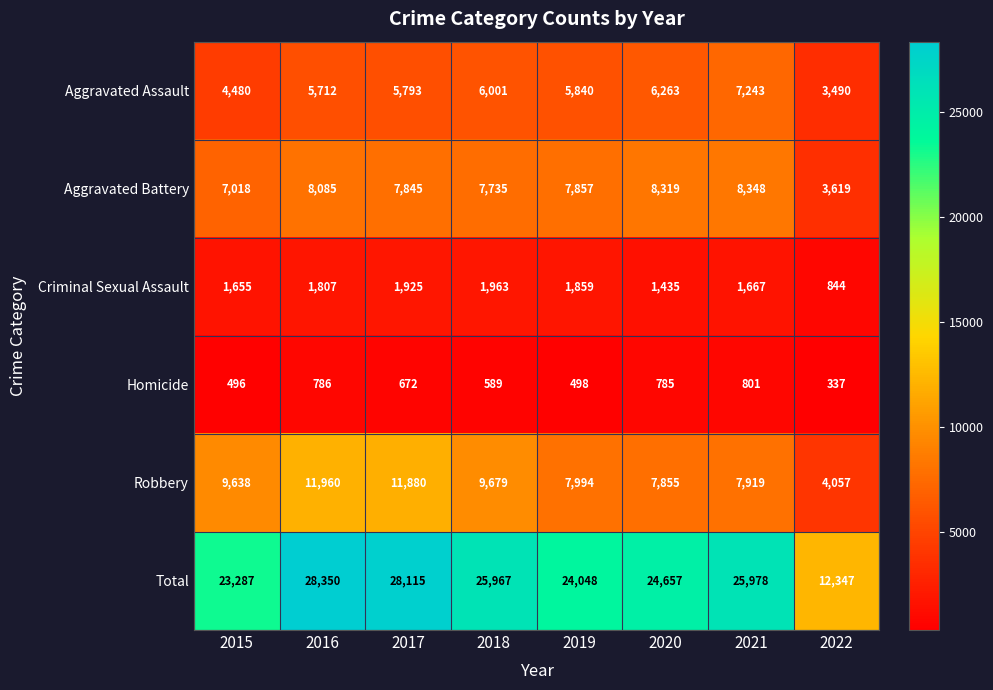

How many values in the Homicide series are below 672?

4